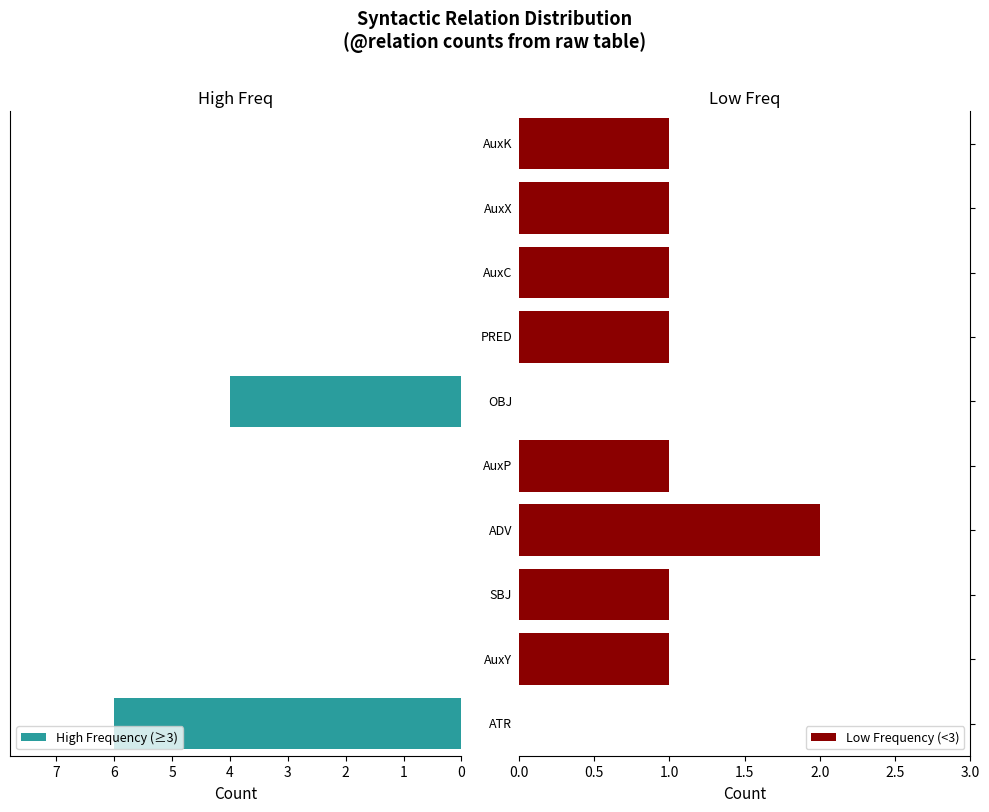

The High Frequency (≥3) series shows 7 at 5. True or false?

False